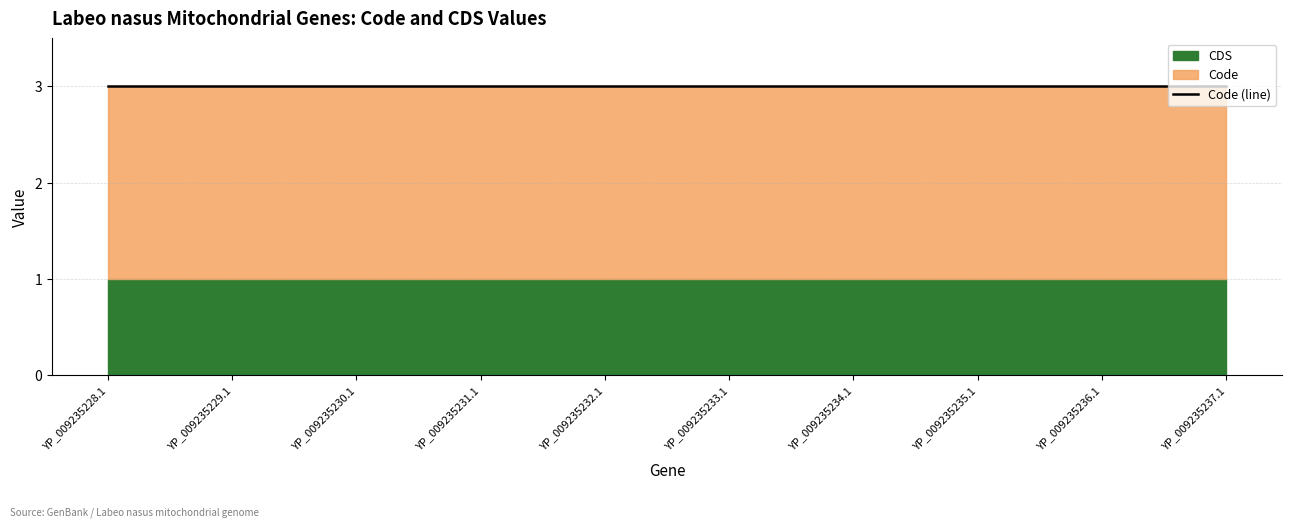

At which category is the sum across all series the highest?

YP_009235228.1